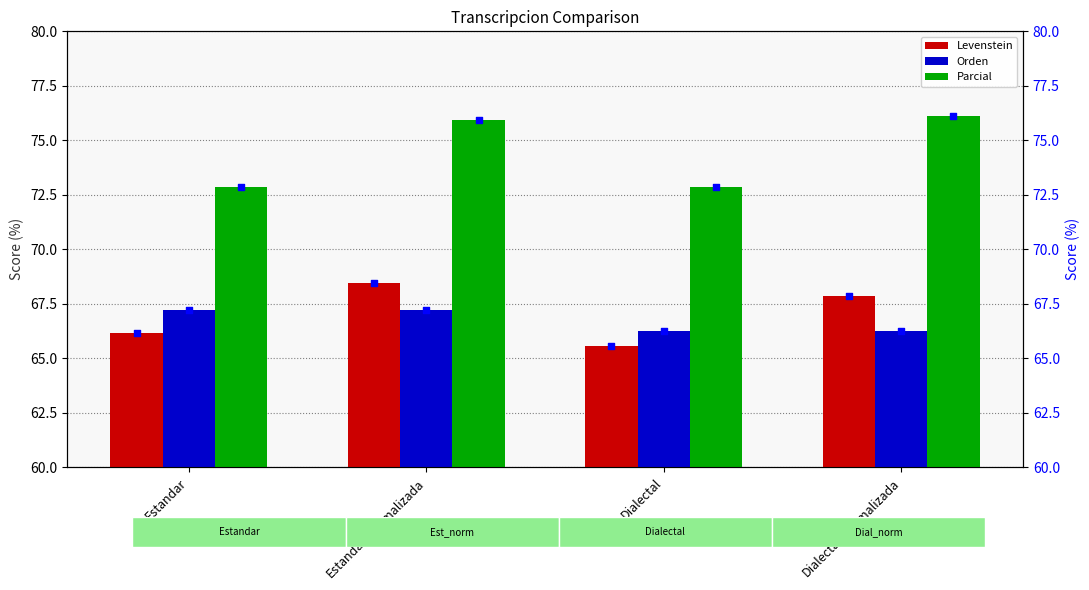

What is the total value across all series at Dialectal_normalizada?

210.2